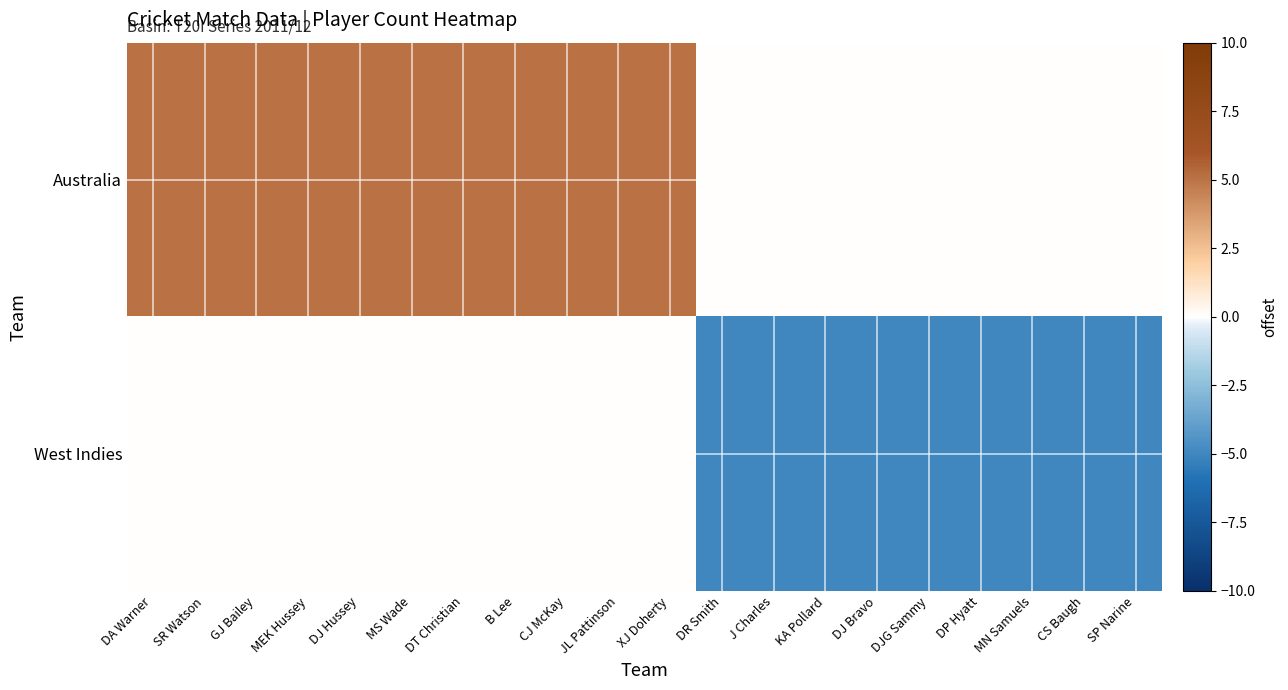

Which series has the widest spread of values?

Australia